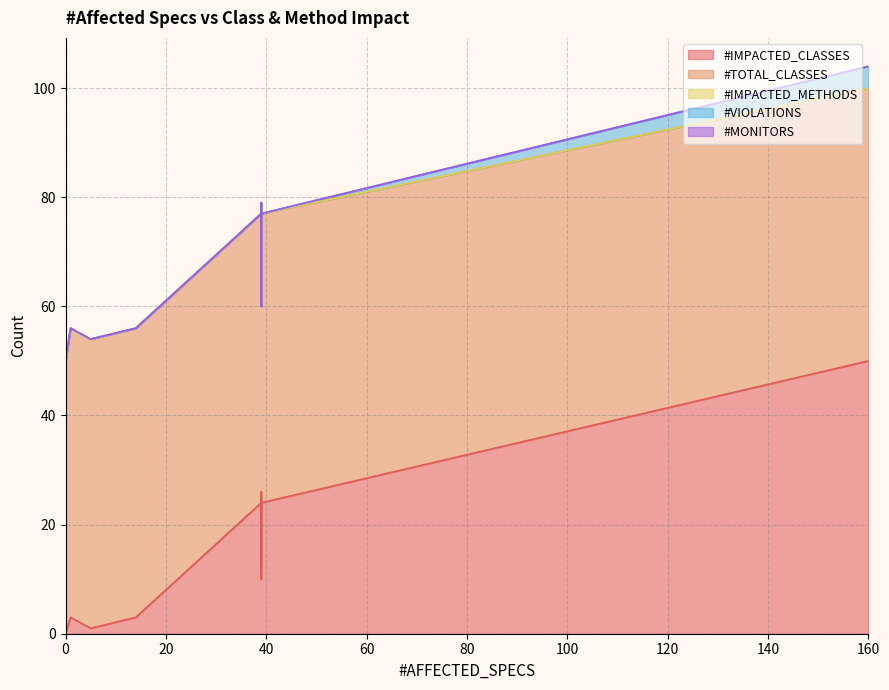

Is the value of #VIOLATIONS at 1 greater than the value of #MONITORS at 18?

No